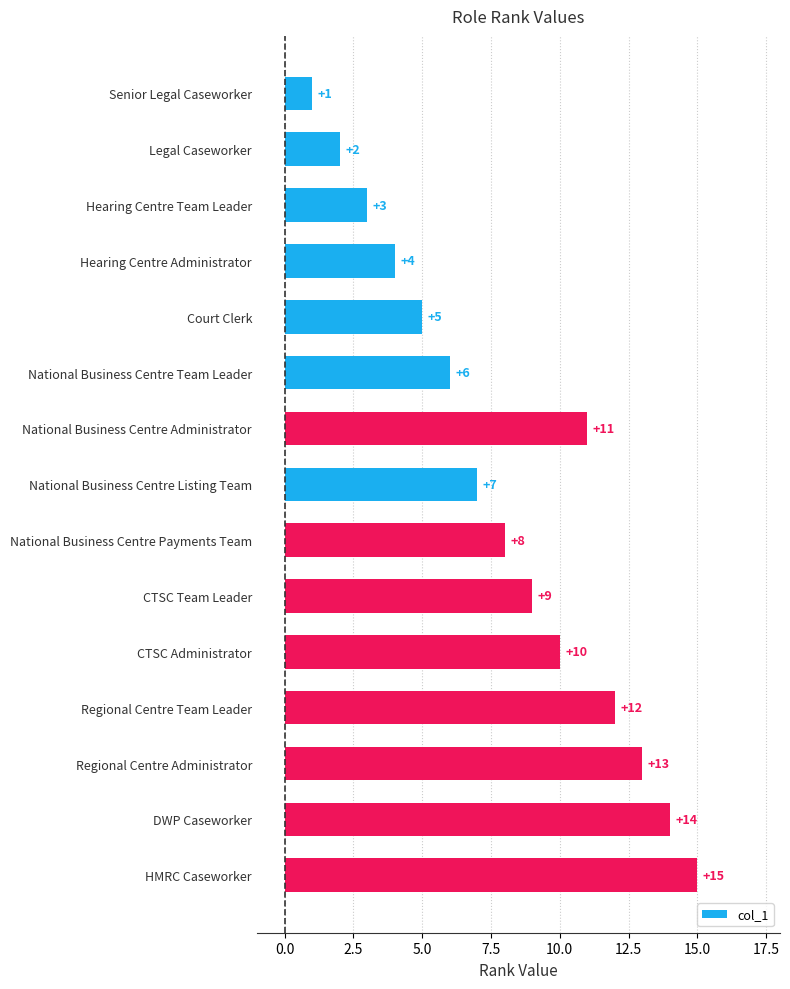

What value does the data have at DWP Caseworker, to the nearest 10?

10